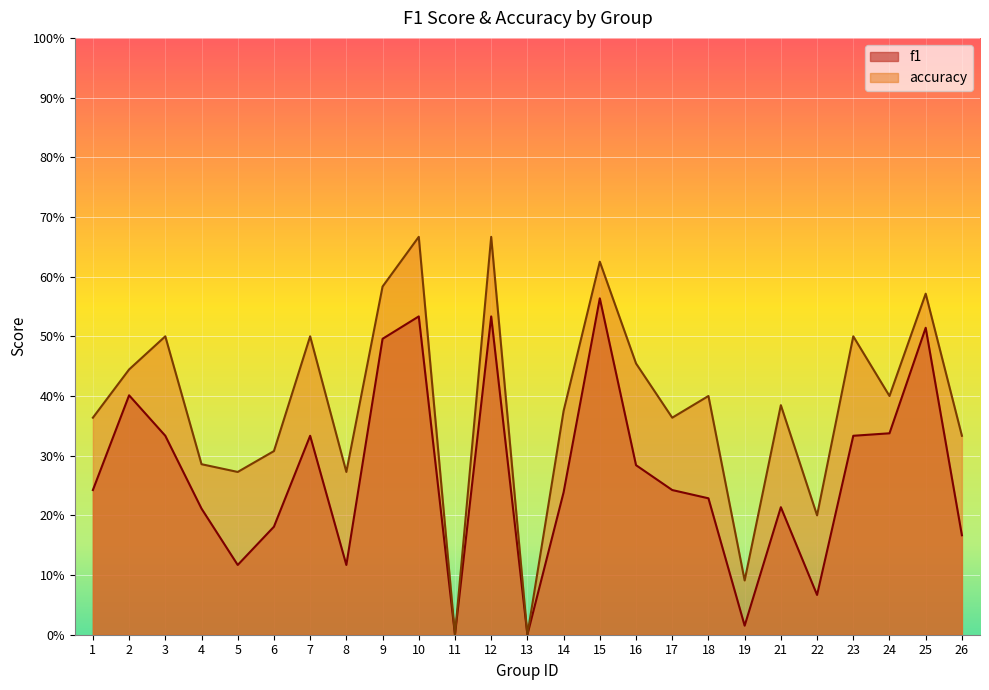

What is the difference between the highest and lowest values at 8?

0.2